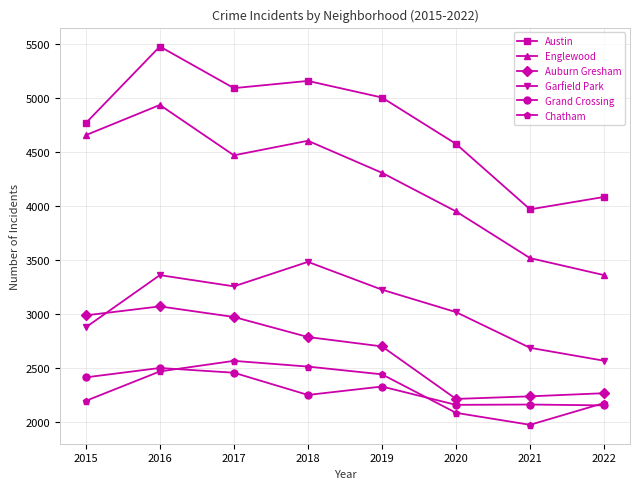

Which category has the lowest value across all series?

2021